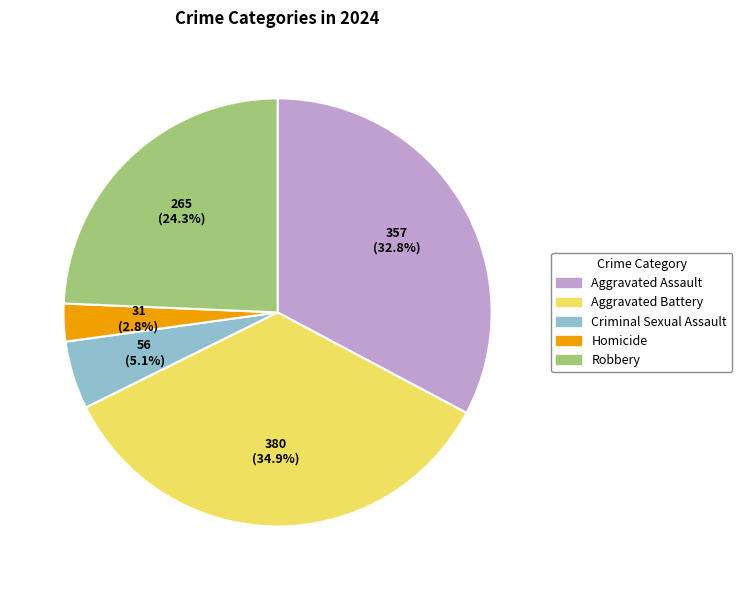

Combined, do Robbery and Aggravated Battery account for over 50%?

Yes